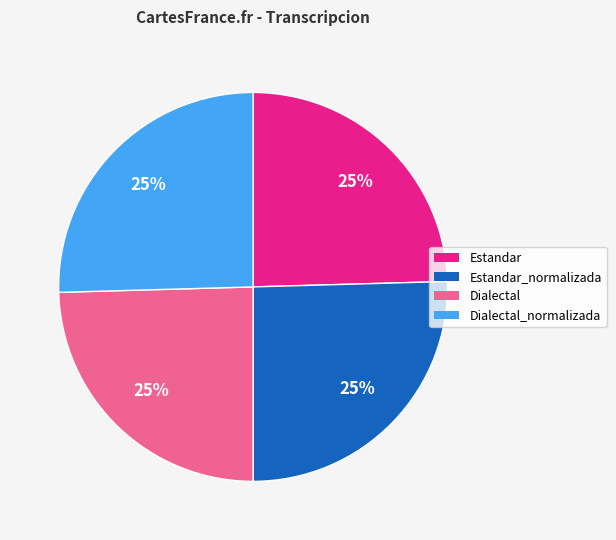

Is there any slice that represents more than half of the pie?

No